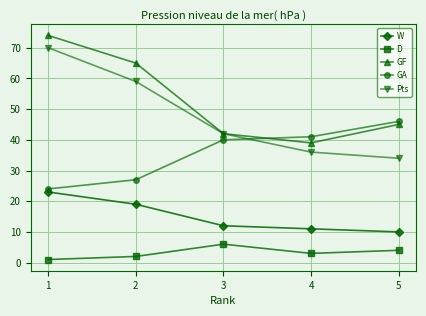

Is the value of Pts at 1 greater than the value of W at 4?

Yes